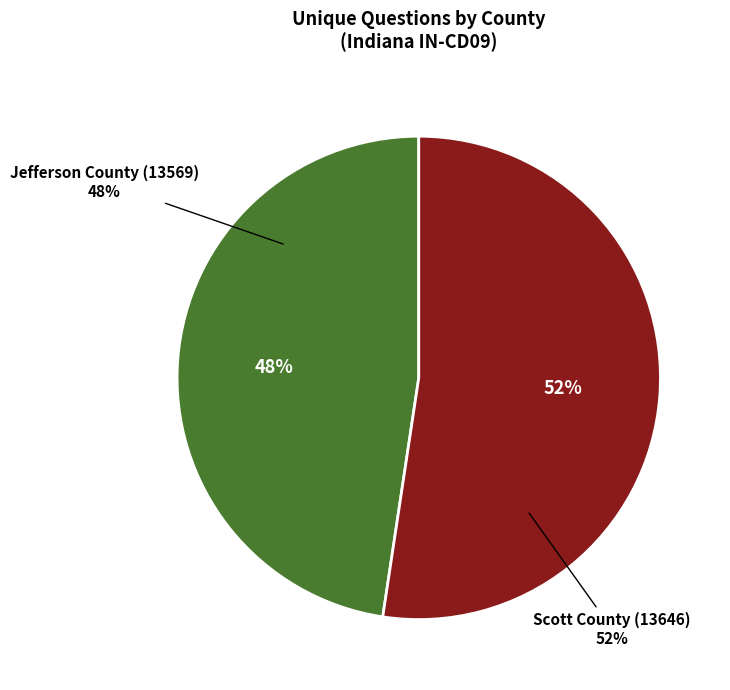

To the nearest percent, what is the average slice percentage?

50%